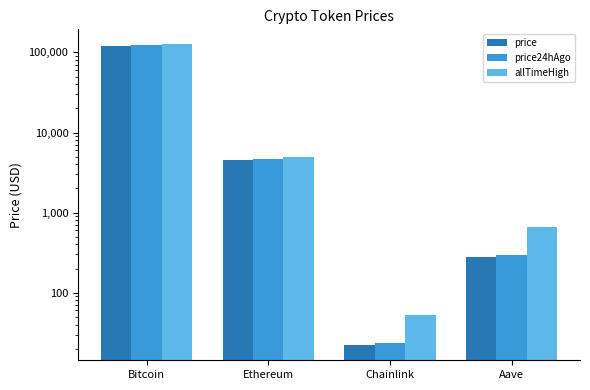

What is the value of the price24hAgo bar at the 2nd from the left?

4679.0